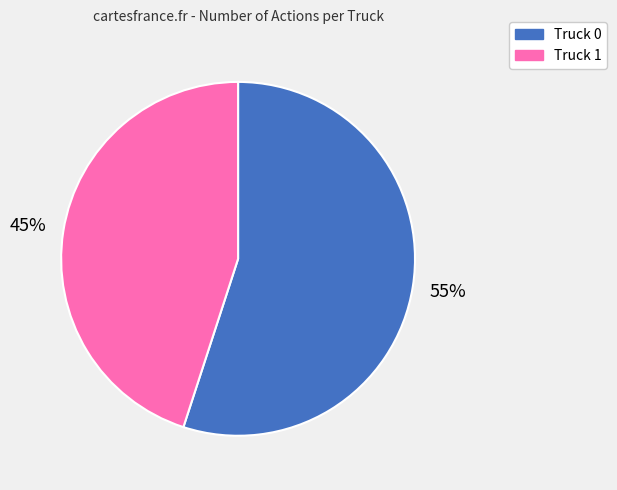

True or false: Truck 1 accounts for 36% of the total.

False